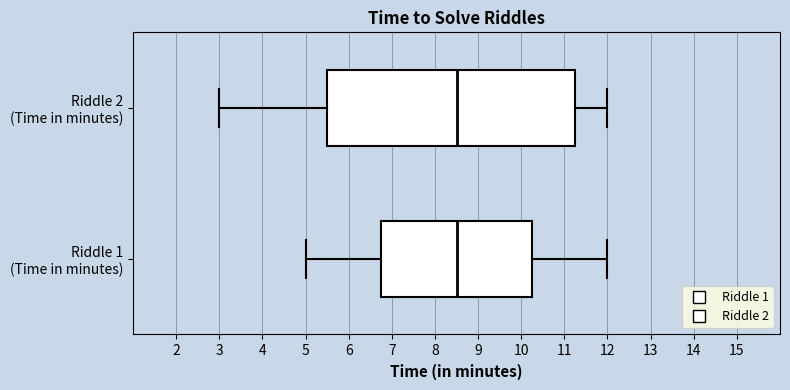

Comparing the boxes themselves (not the whiskers), which one is the widest?

Riddle 2 (Time in minutes)